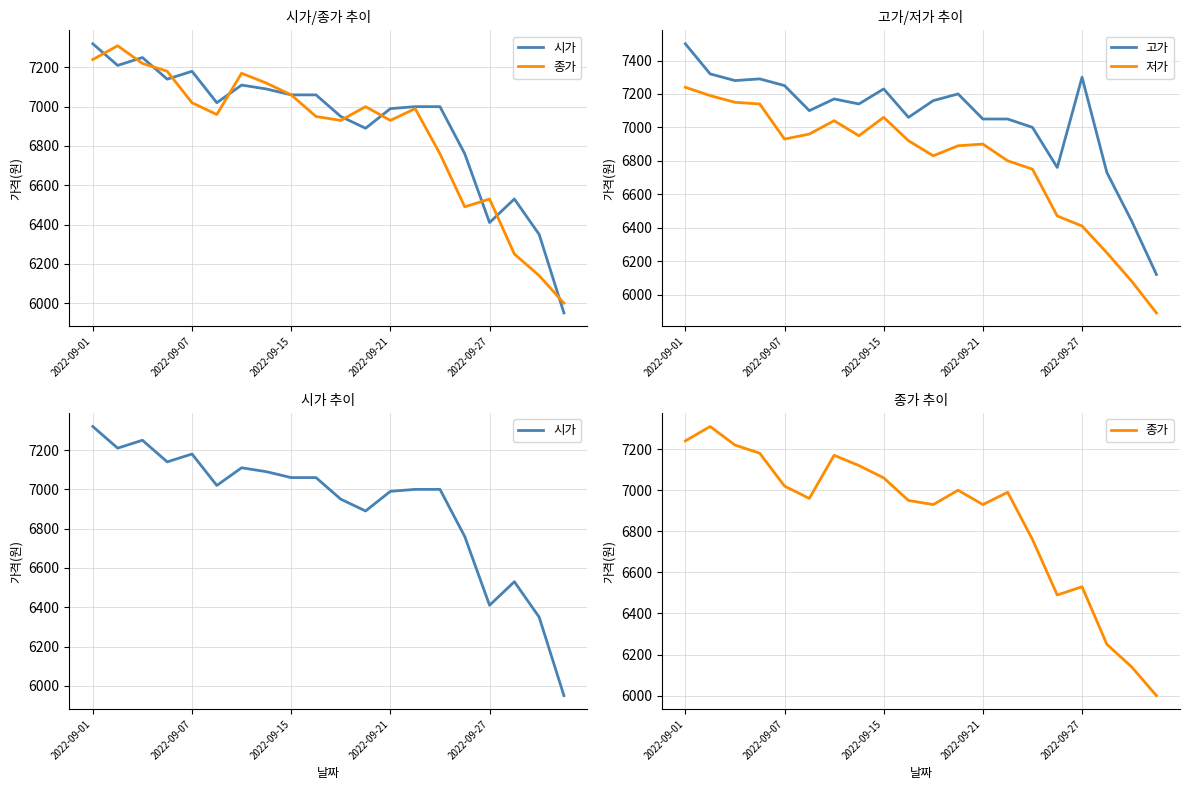

Between 13 and 18, which series saw the biggest shift?

종가